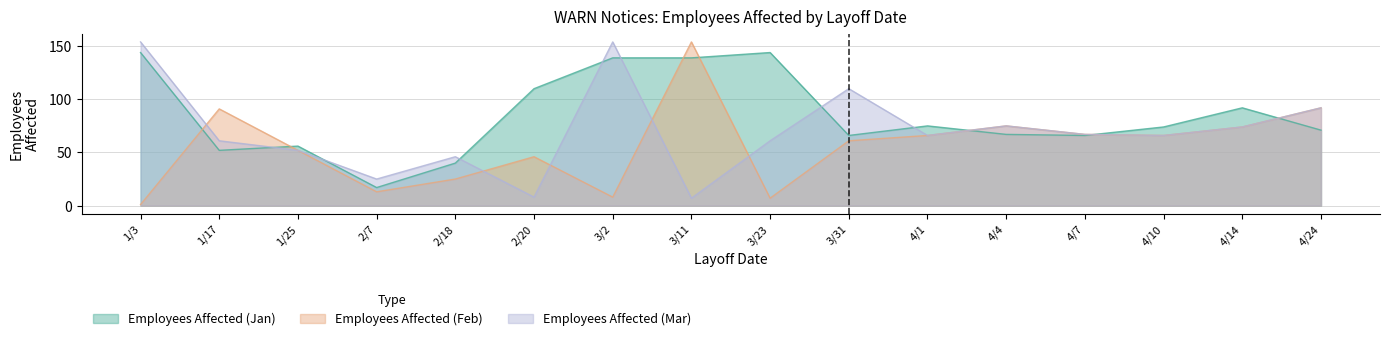

What is the highest value of the Employees Affected (Mar) series?

154